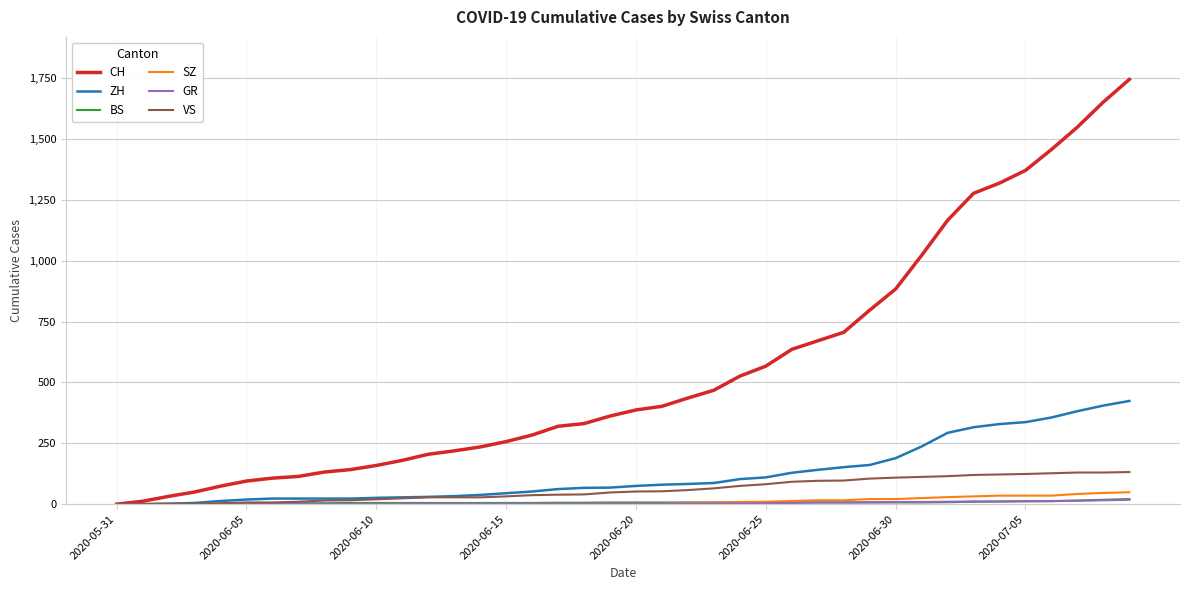

What is the maximum value for SZ?

49